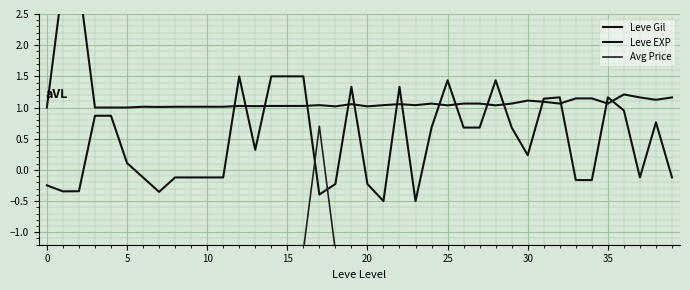

What is the difference between the highest and lowest values at 35?

2.3